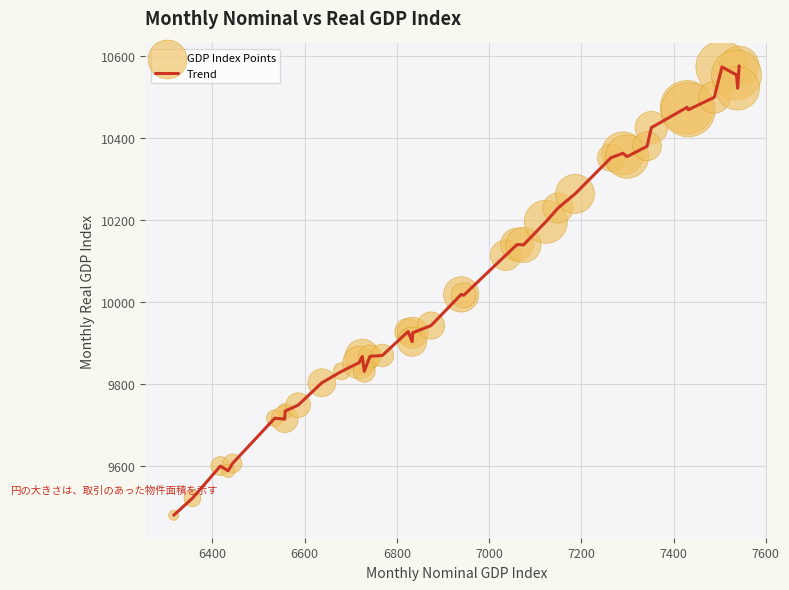

What is the maximum value shown in the chart?

10576.1